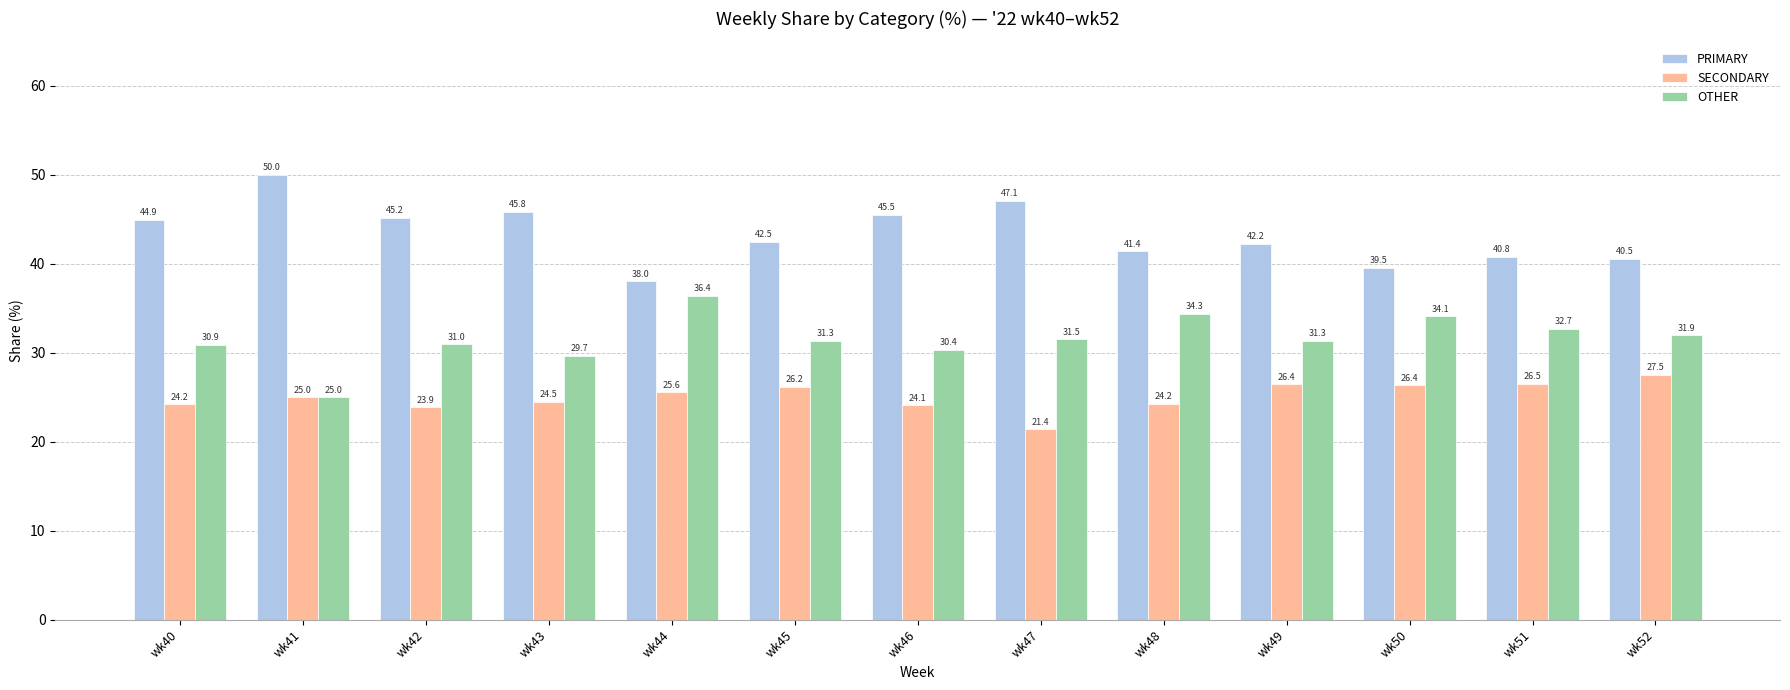

Rank the series by their average value, from lowest to highest.

SECONDARY, OTHER, PRIMARY